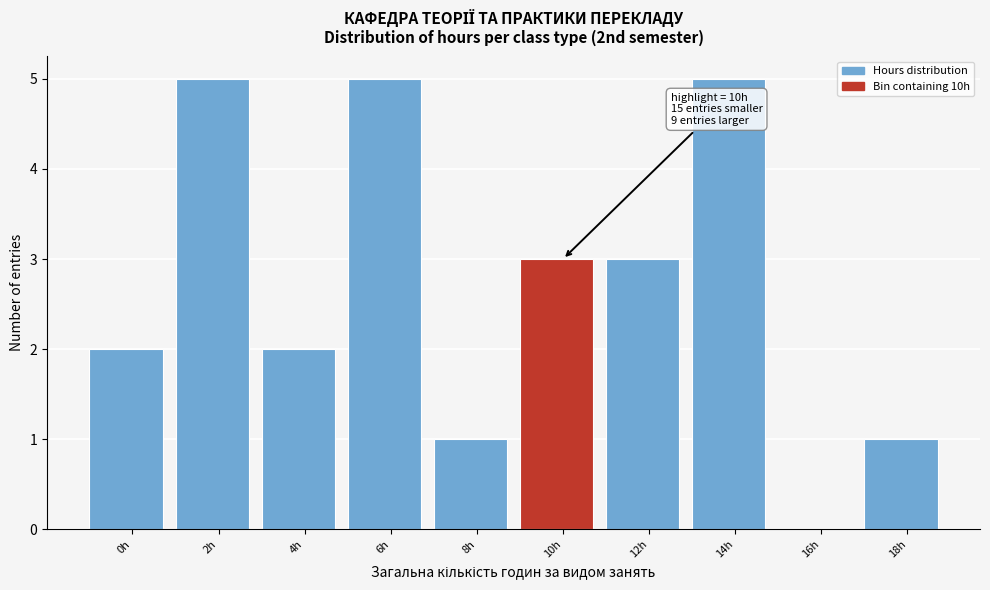

Reading right to left, transcribe all the data shown in this chart.

18h=1	16h=0	14h=5	12h=3	10h=3	8h=1	6h=5	4h=2	2h=5	0h=2